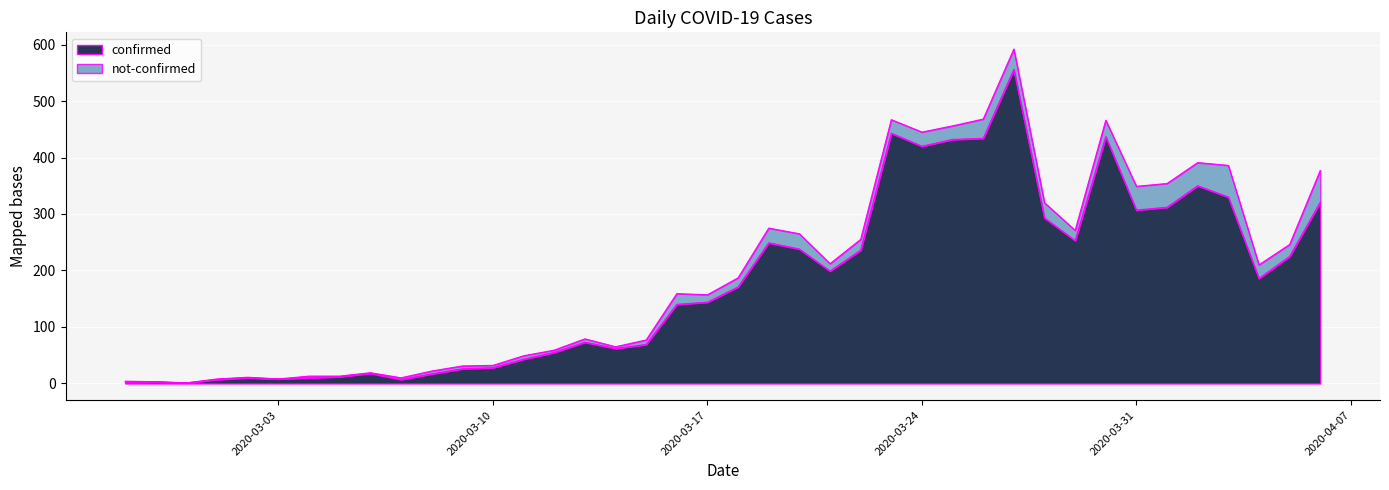

How many points are lower than both their immediate neighbors (excluding endpoints)?

9